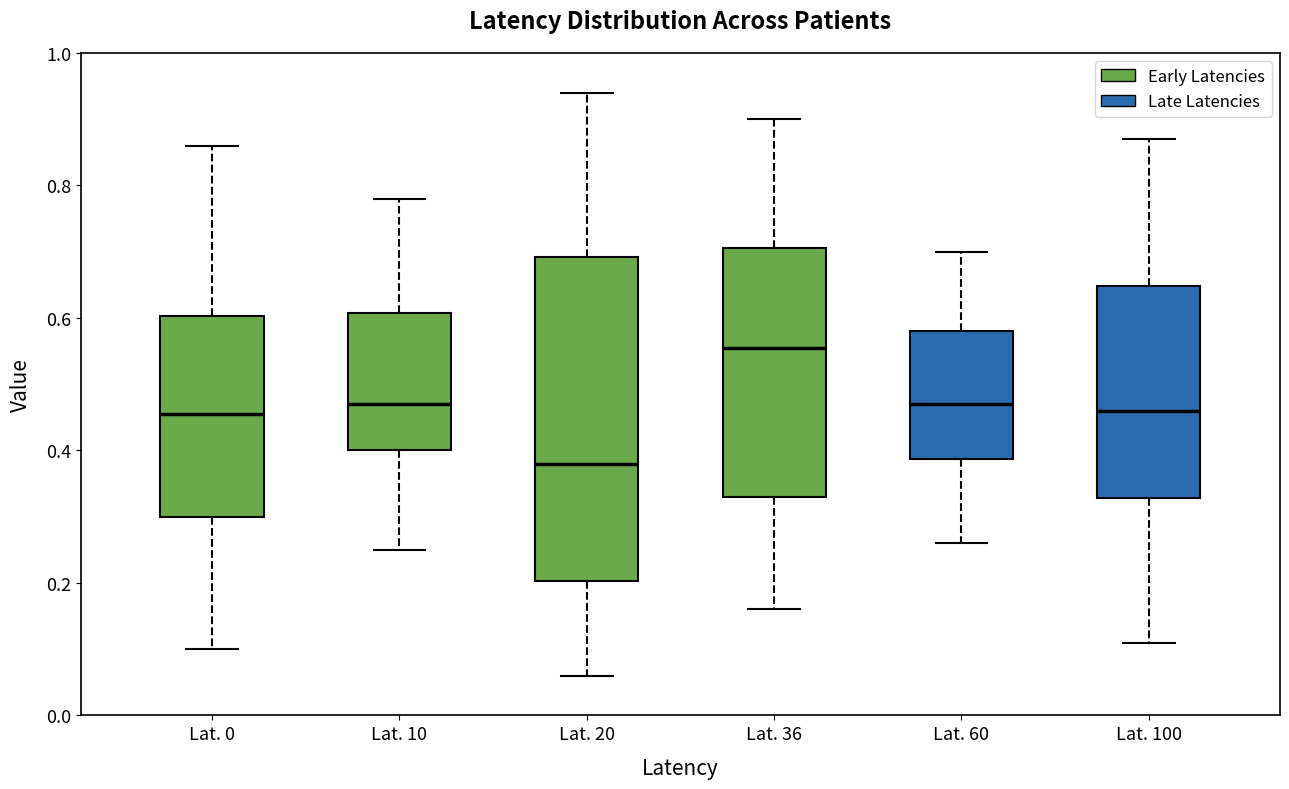

Reading left to right, read every box against the y-axis: the position of its median line, the range the box covers, and the ends of its whiskers. The values are not printed on the chart, so give them approximately, as read against the axis.

Lat. 0: median 0.46, box 0.30 to 0.60, whiskers 0.10 to 0.86
Lat. 10: median 0.48, box 0.40 to 0.60, whiskers 0.26 to 0.78
Lat. 20: median 0.38, box 0.20 to 0.70, whiskers 0.06 to 0.94
Lat. 36: median 0.56, box 0.34 to 0.70, whiskers 0.16 to 0.90
Lat. 60: median 0.48, box 0.38 to 0.58, whiskers 0.26 to 0.70
Lat. 100: median 0.46, box 0.32 to 0.64, whiskers 0.12 to 0.88